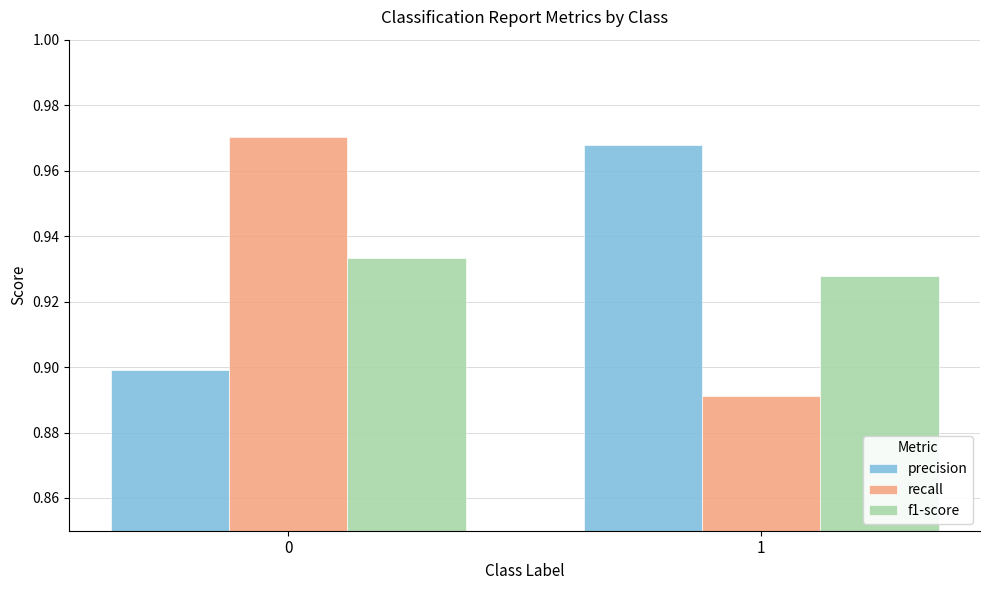

What is the sum of the recall values at 0 and 1?

1.9